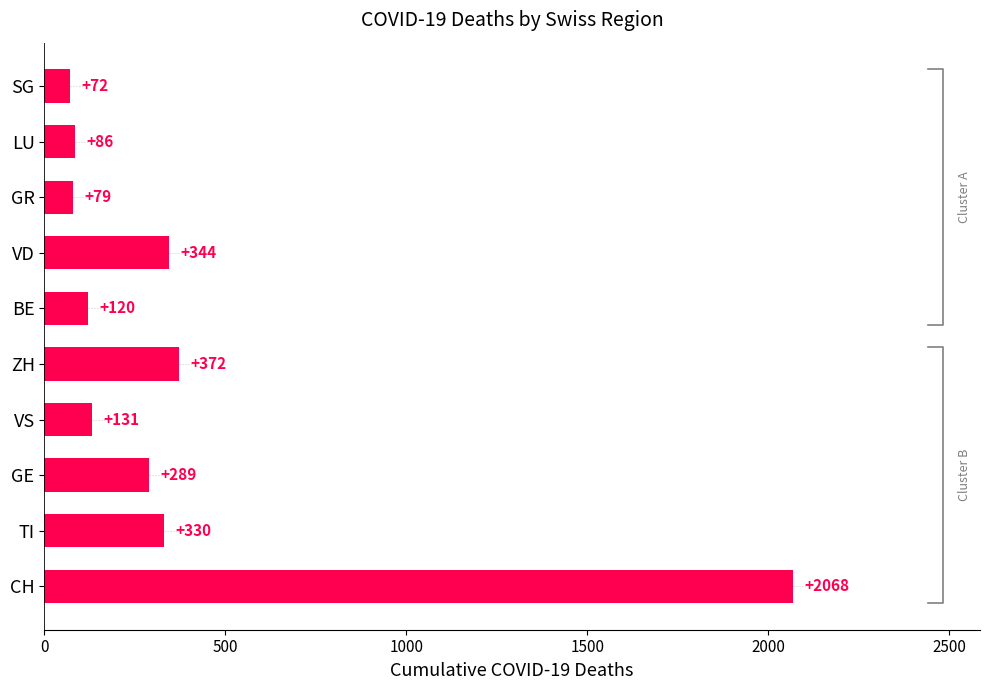

The chart shows a value of 330 at TI. True or false?

True